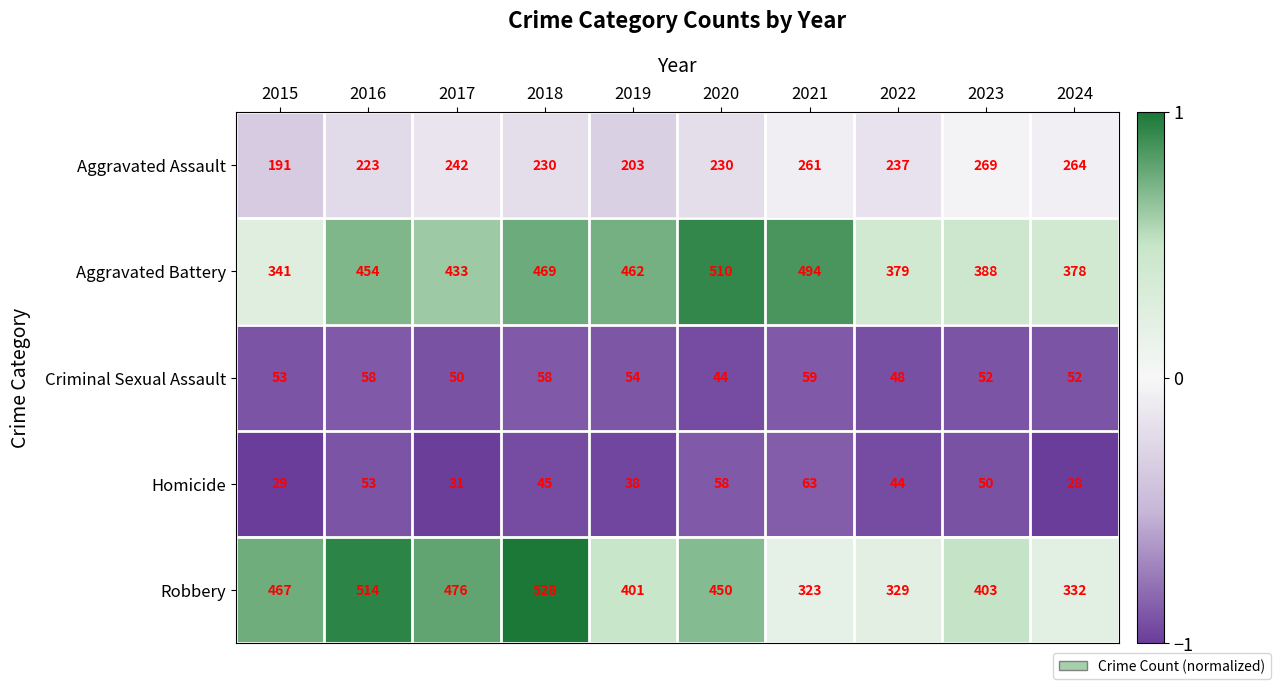

List the labels in order of Aggravated Battery value, smallest first.

2015, 2024, 2022, 2023, 2017, 2016, 2019, 2018, 2021, 2020